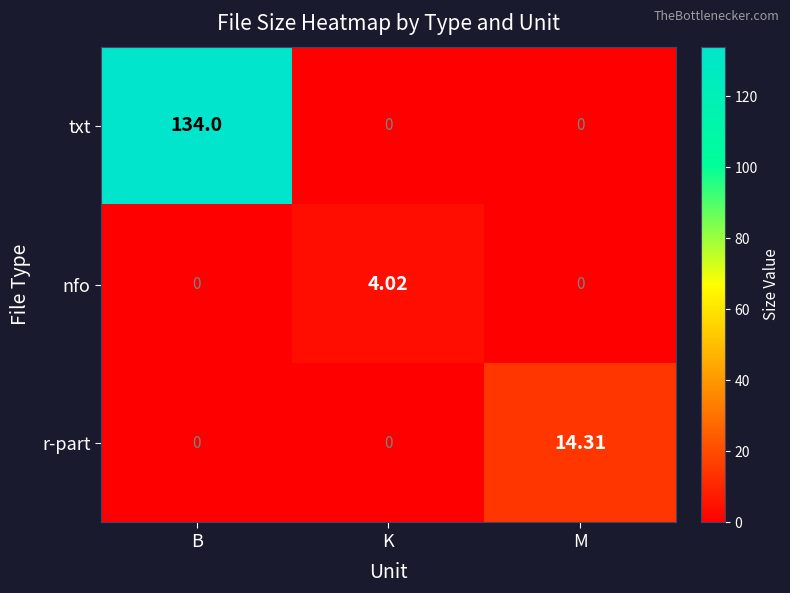

Which series has the widest spread of values?

txt